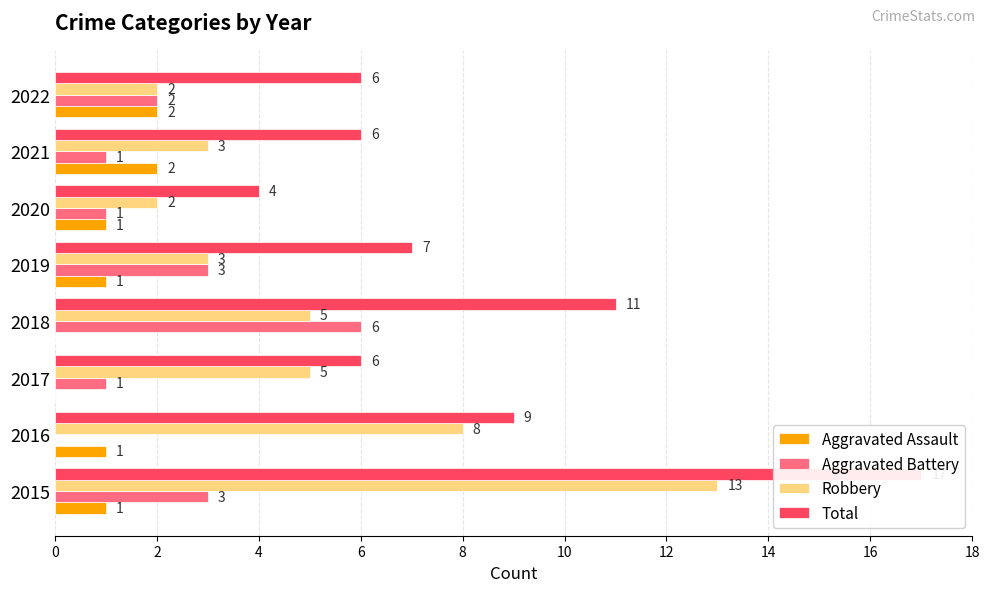

Is it true that Robbery equals 13 at 2015?

True